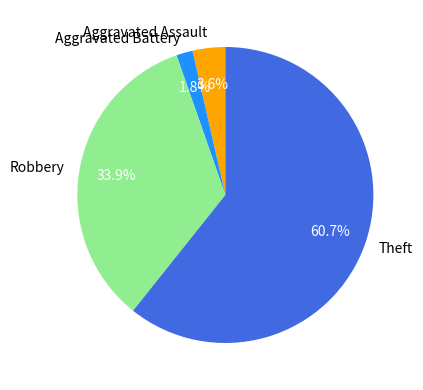

Rank the categories by value from lowest to highest.

Aggravated Battery, Aggravated Assault, Robbery, Theft